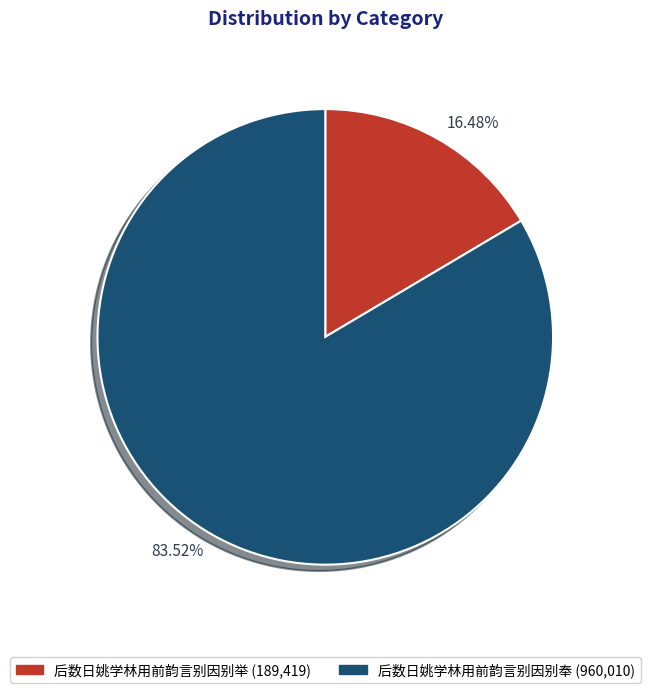

Is there any slice that represents more than half of the pie?

Yes